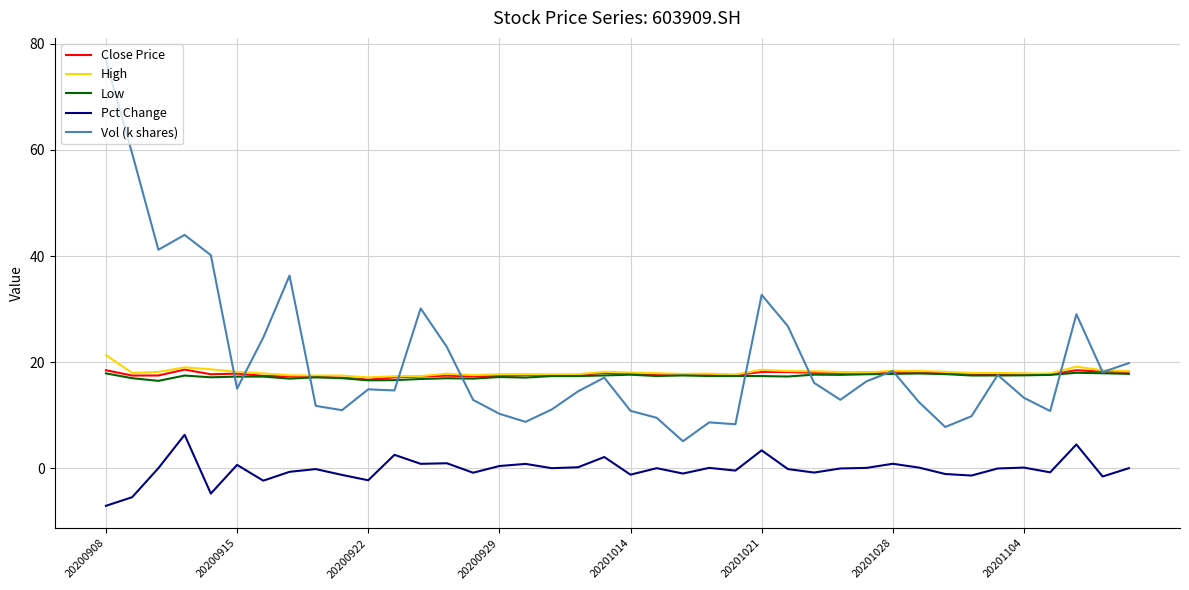

Which series has the largest range (max minus min)?

Vol (k shares)